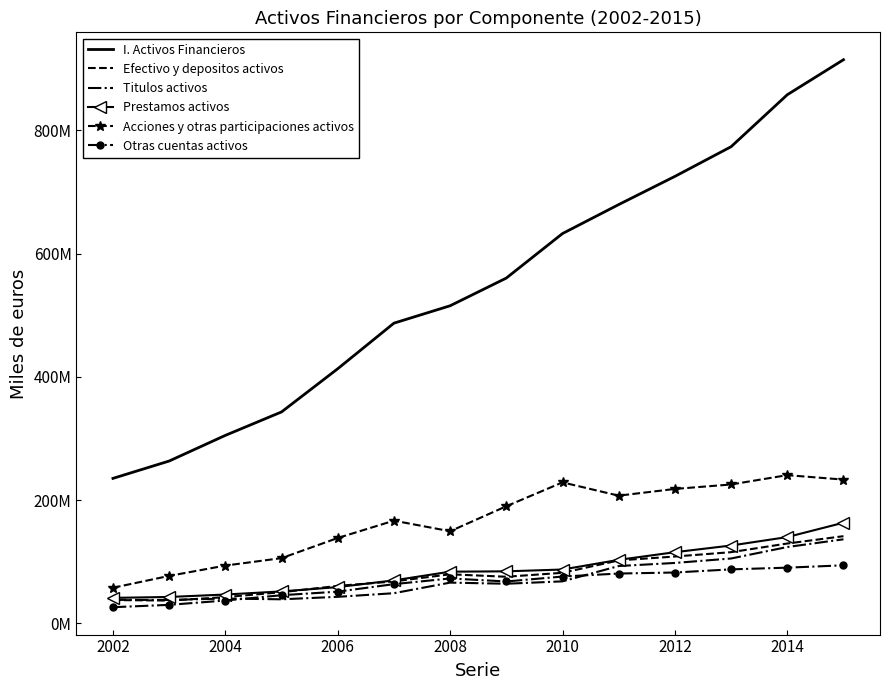

What are all the series names shown in the legend?

I. Activos Financieros, Efectivo y depositos activos, Titulos activos, Prestamos activos, Acciones y otras participaciones activos, Otras cuentas activos